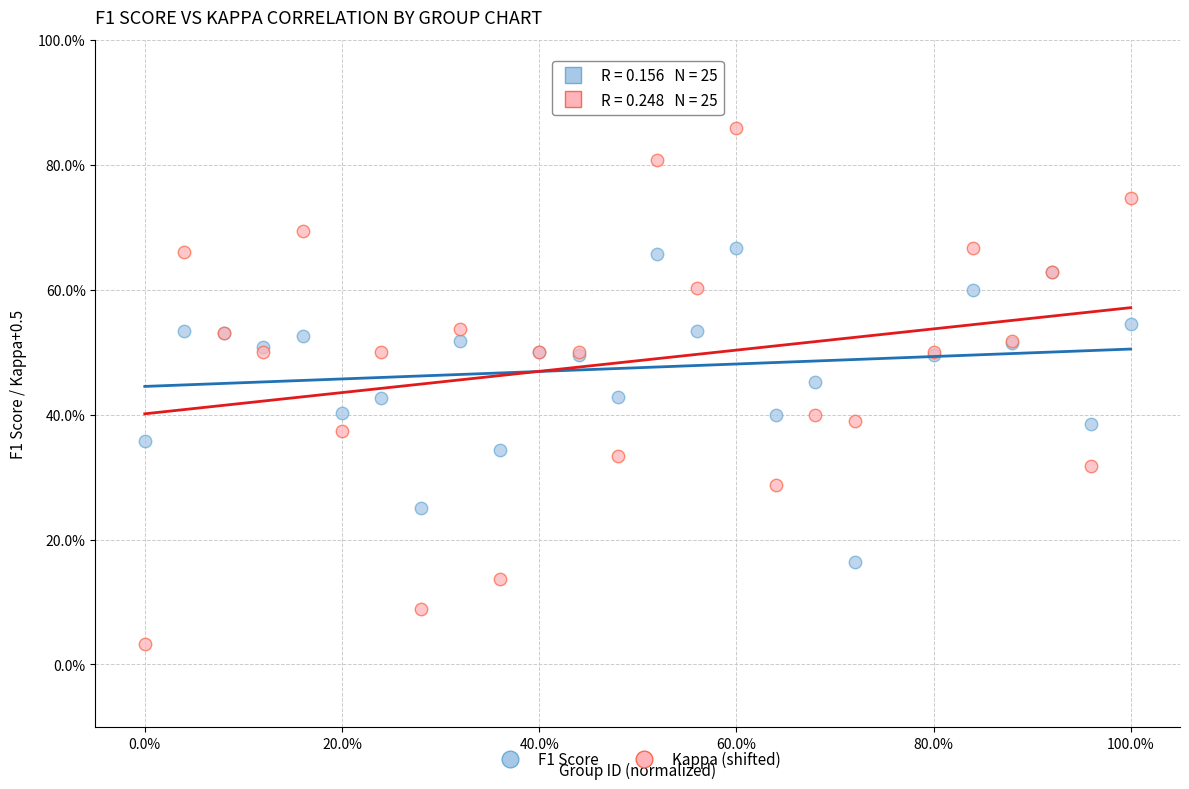

What are all the series names shown in the legend?

F1 Score, Kappa (shifted)